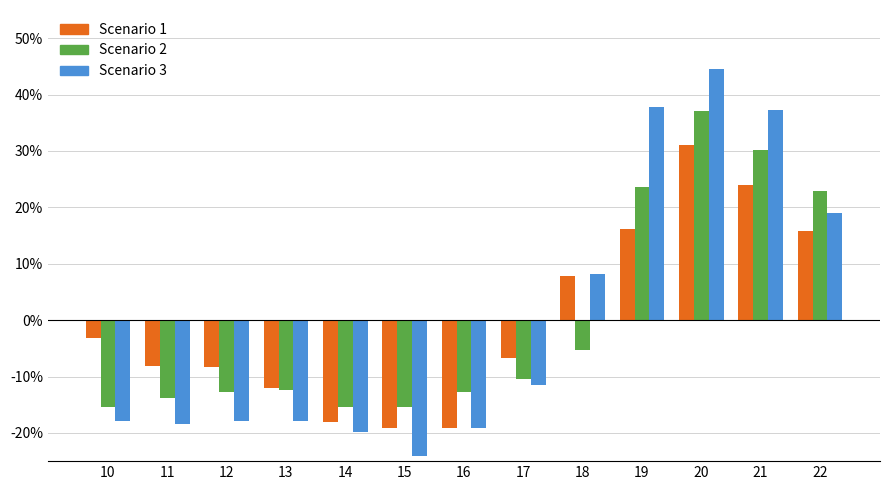

True or false: Scenario 3 has a value of -7.2 at 11.

False